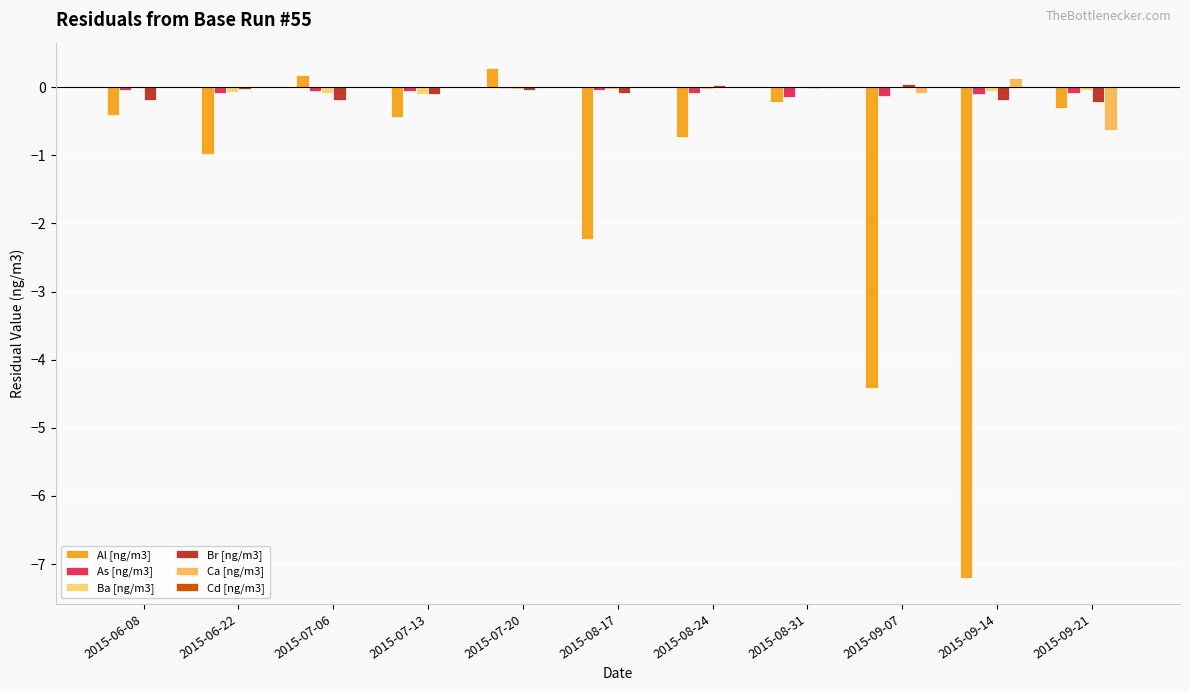

At which label is Al [ng/m3] closest to -3?

2015-08-17